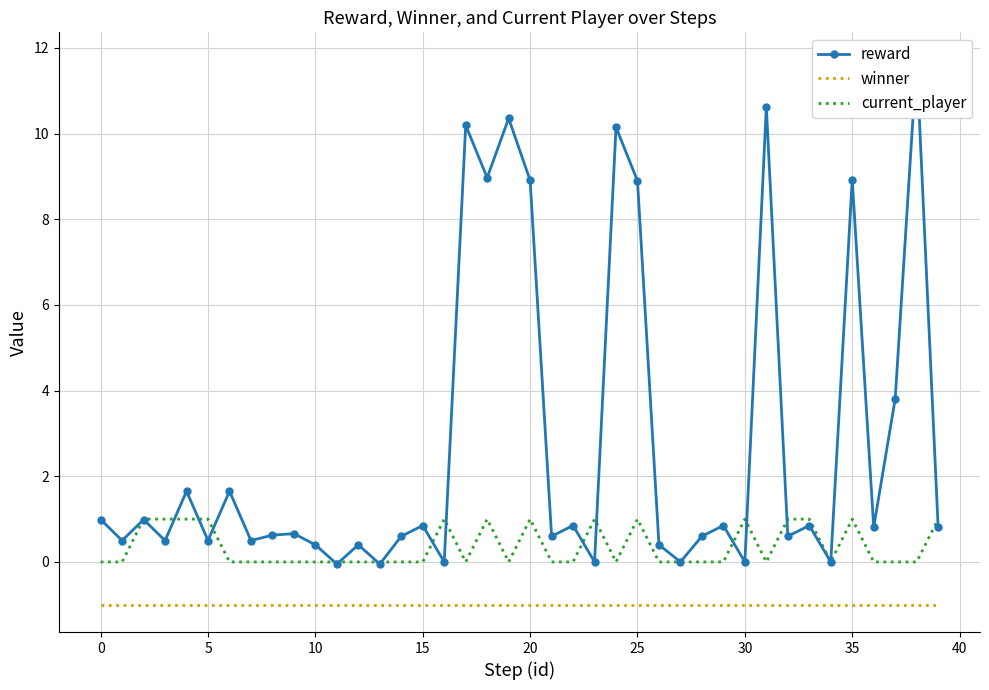

True or false: current_player has more than 0 interior local peaks.

True